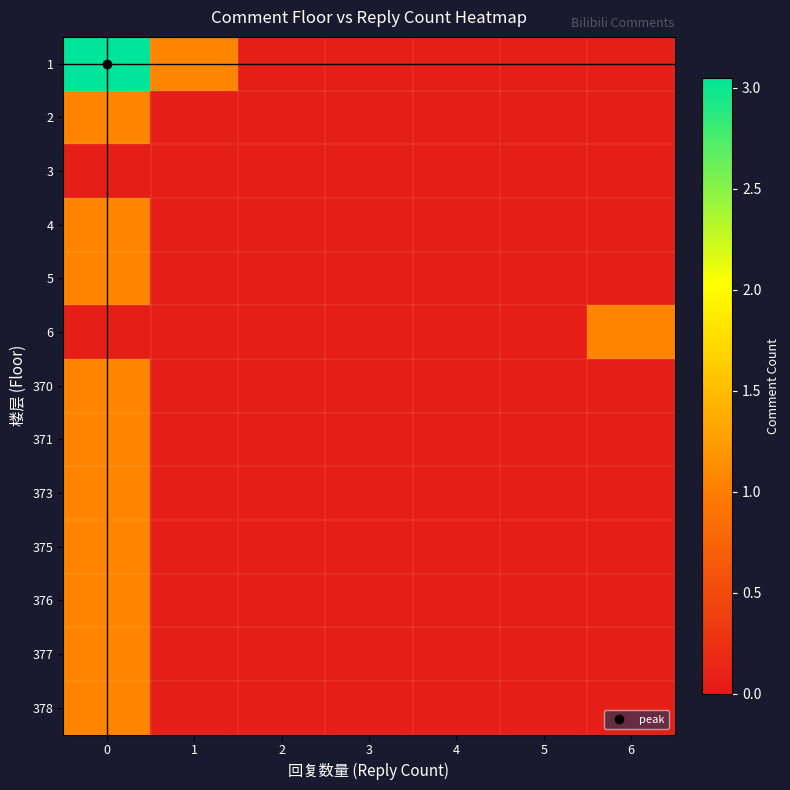

Reading left to right, extract all data points from this chart.

1: 0=3.0	1=1.1	2=0.1	3=0.1	4=0.1	5=0.1	6=0.1
2: 0=1.1	1=0.1	2=0.1	3=0.1	4=0.1	5=0.1	6=0.1
3: 0=0.1	1=0.1	2=0.1	3=0.1	4=0.1	5=0.1	6=0.1
4: 0=1.1	1=0.1	2=0.1	3=0.1	4=0.1	5=0.1	6=0.1
5: 0=1.1	1=0.1	2=0.1	3=0.1	4=0.1	5=0.1	6=0.1
6: 0=0.1	1=0.1	2=0.1	3=0.1	4=0.1	5=0.1	6=1.1
370: 0=1.1	1=0.1	2=0.1	3=0.1	4=0.1	5=0.1	6=0.1
371: 0=1.1	1=0.1	2=0.1	3=0.1	4=0.1	5=0.1	6=0.1
373: 0=1.1	1=0.1	2=0.1	3=0.1	4=0.1	5=0.1	6=0.1
375: 0=1.1	1=0.1	2=0.1	3=0.1	4=0.1	5=0.1	6=0.1
376: 0=1.1	1=0.1	2=0.1	3=0.1	4=0.1	5=0.1	6=0.1
377: 0=1.1	1=0.1	2=0.1	3=0.1	4=0.1	5=0.1	6=0.1
378: 0=1.1	1=0.1	2=0.1	3=0.1	4=0.1	5=0.1	6=0.1